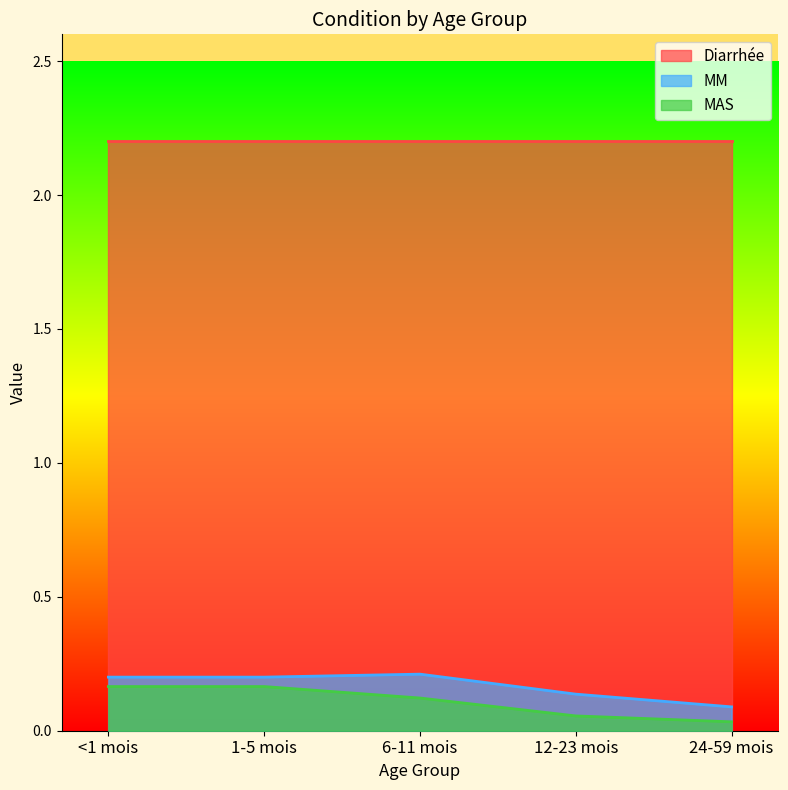

What is the total value across all series at 12-23 mois?

2.4